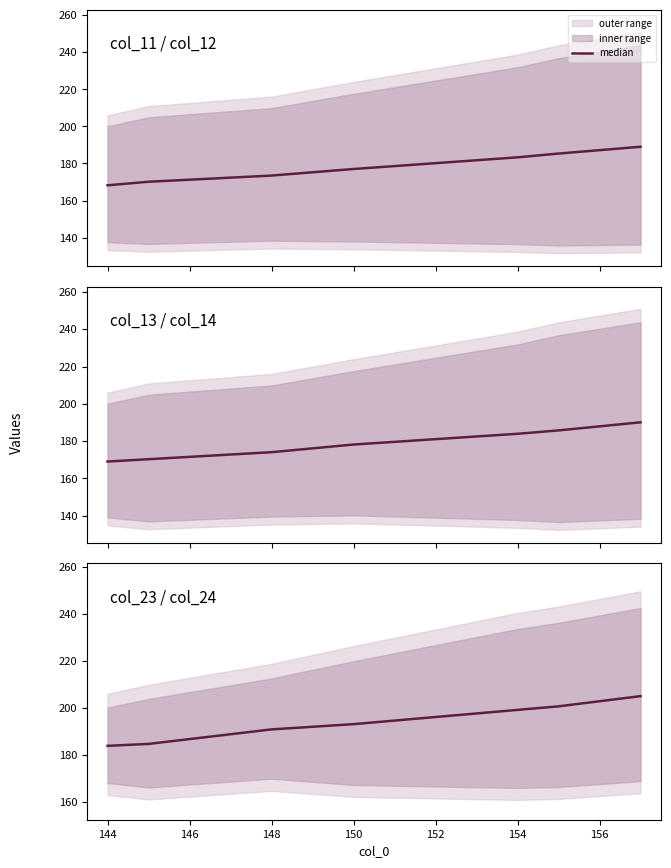

The chart shows a value of 266.5 at 144. True or false?

False